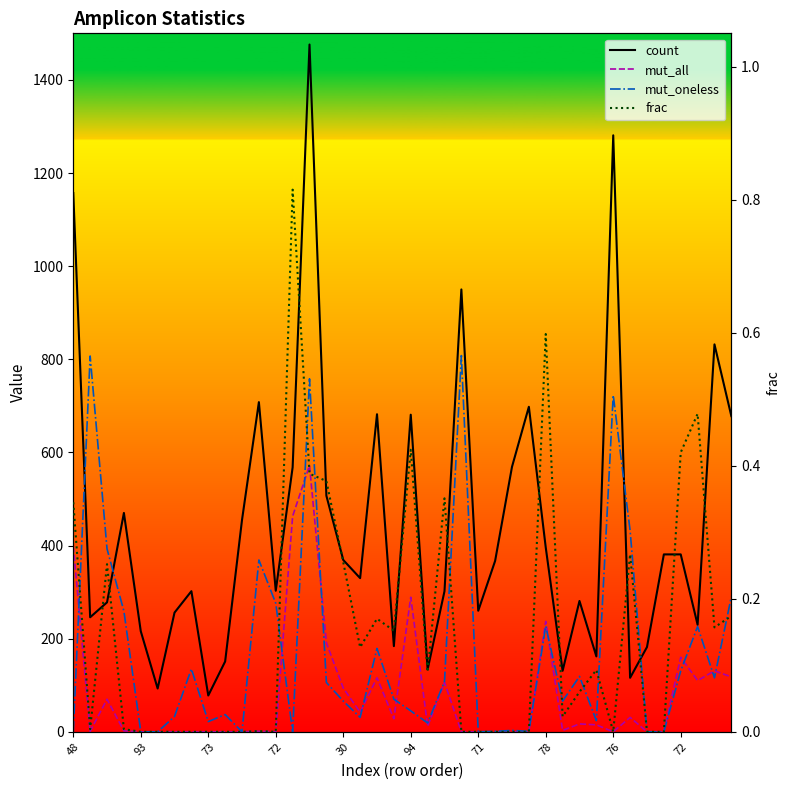

True or false: frac and mut_all intersect in this chart.

False